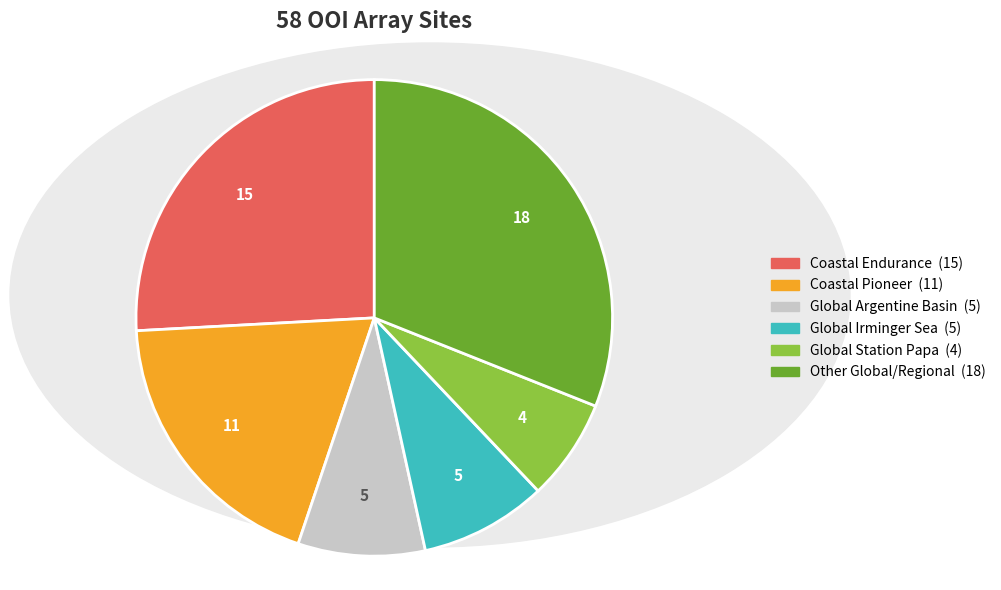

What is the smallest slice in the pie chart?

Global Station Papa